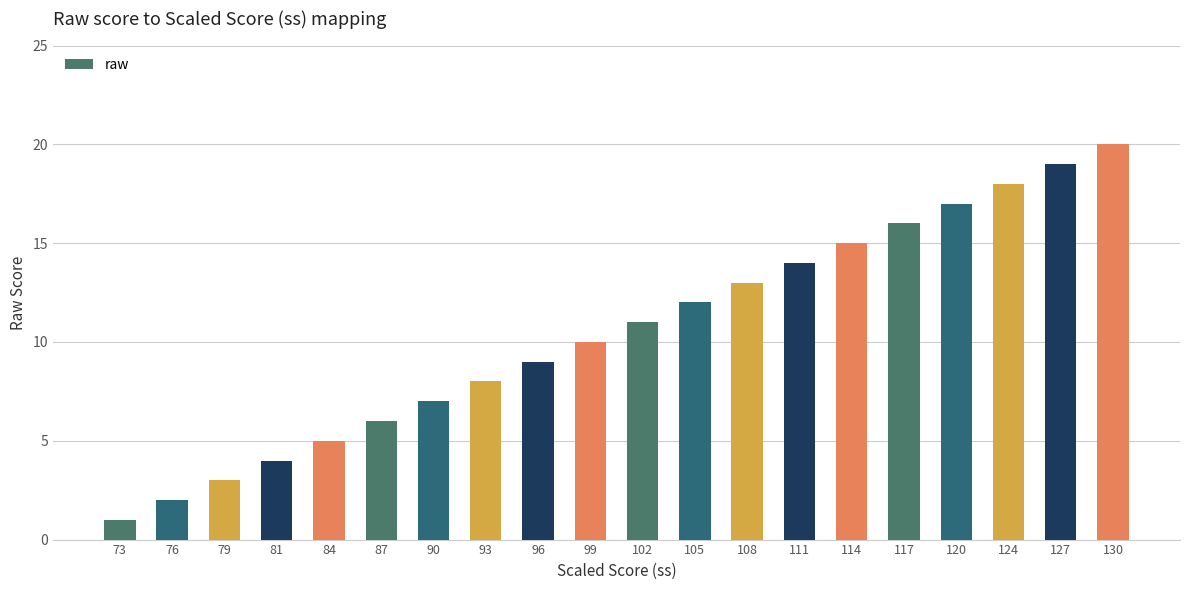

At which label is the value closest to 10?

99